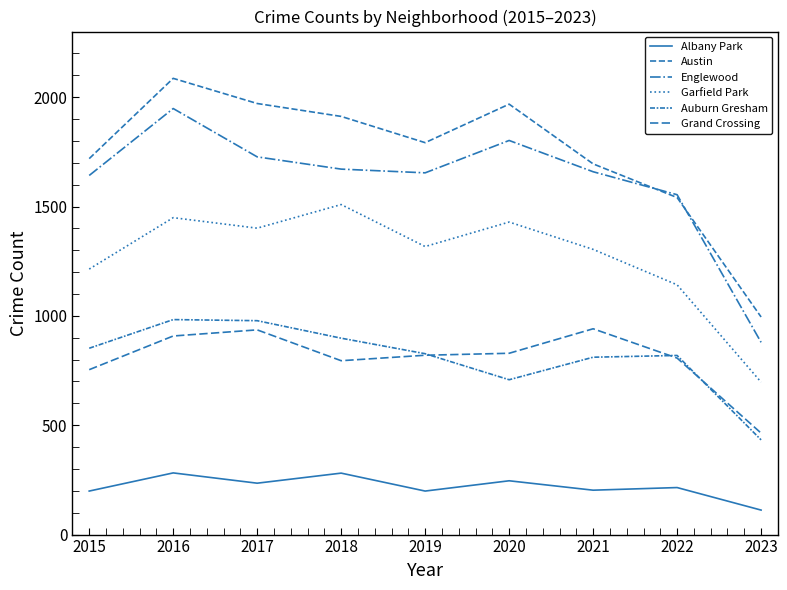

How many lines are shown in the chart?

6